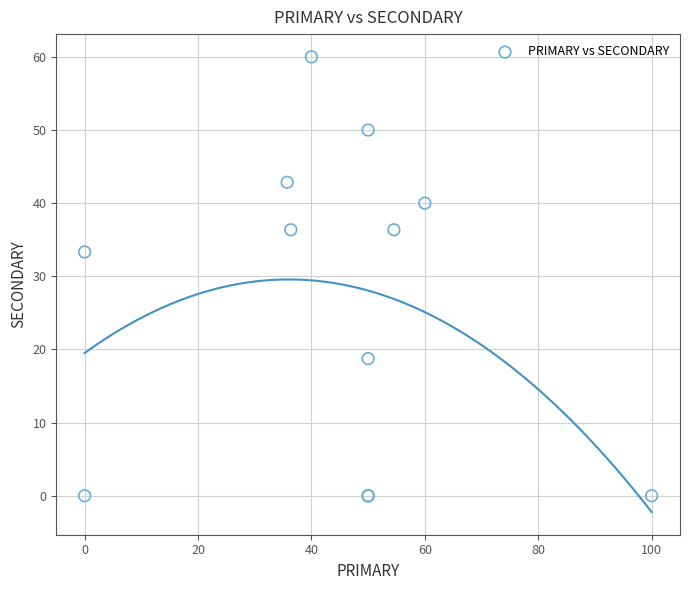

What Y value in the scatter plot is closest to 30?

33.3